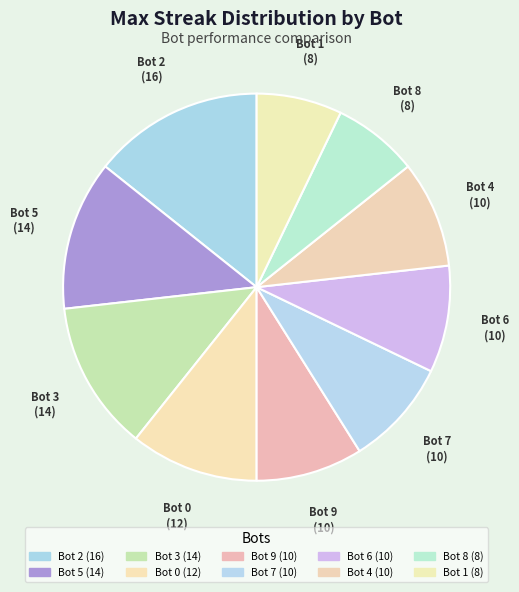

How many slices are in this pie chart?

10